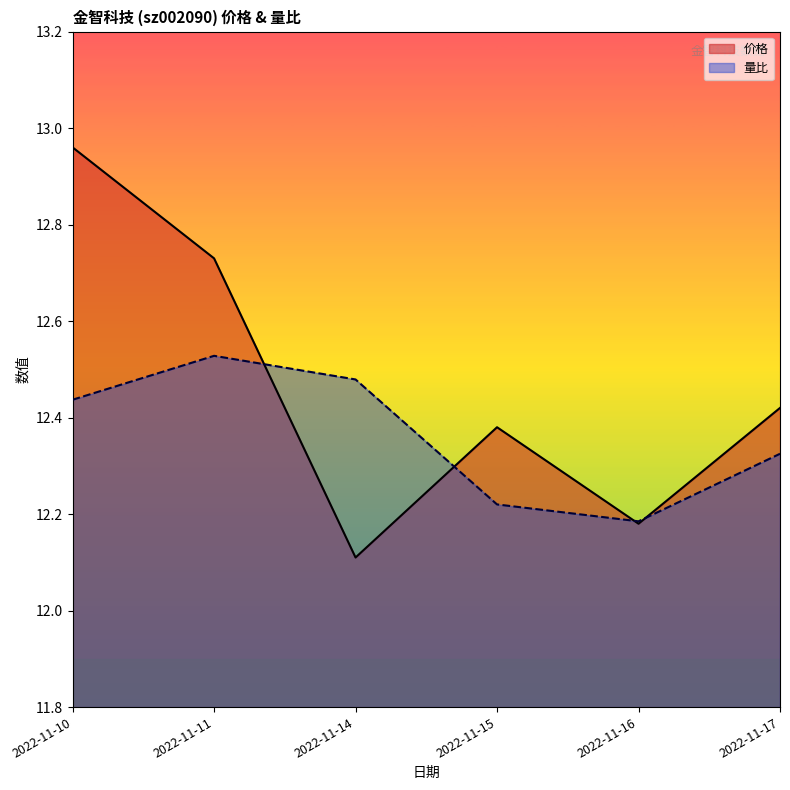

True or false: 量比 and 价格 cross at least once.

True